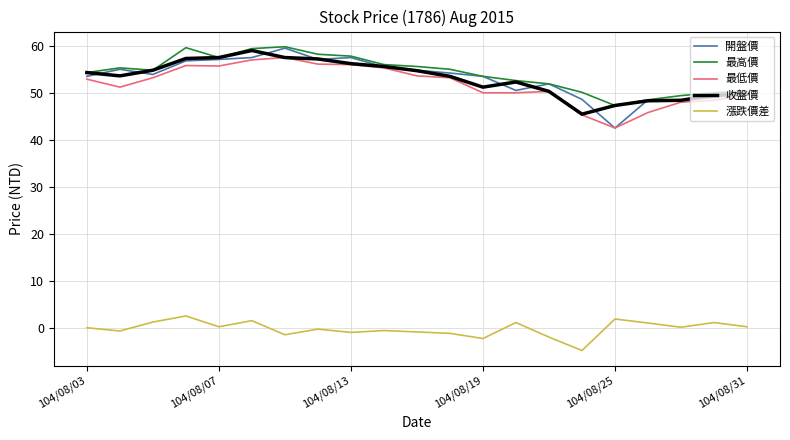

True or false: 收盤價 and 漲跌價差 intersect in this chart.

False